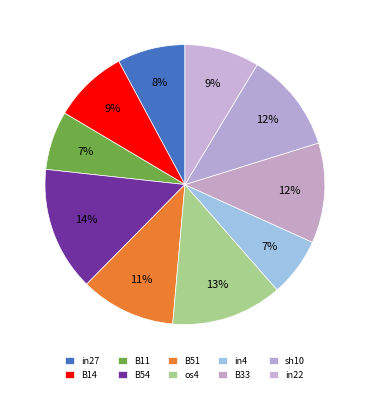

Is there a majority slice in this chart?

No